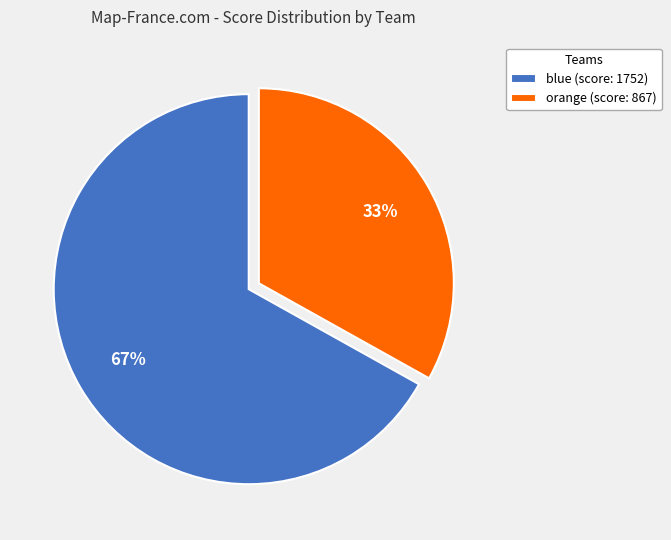

To the nearest percent, what is the combined percentage of blue and orange?

100%